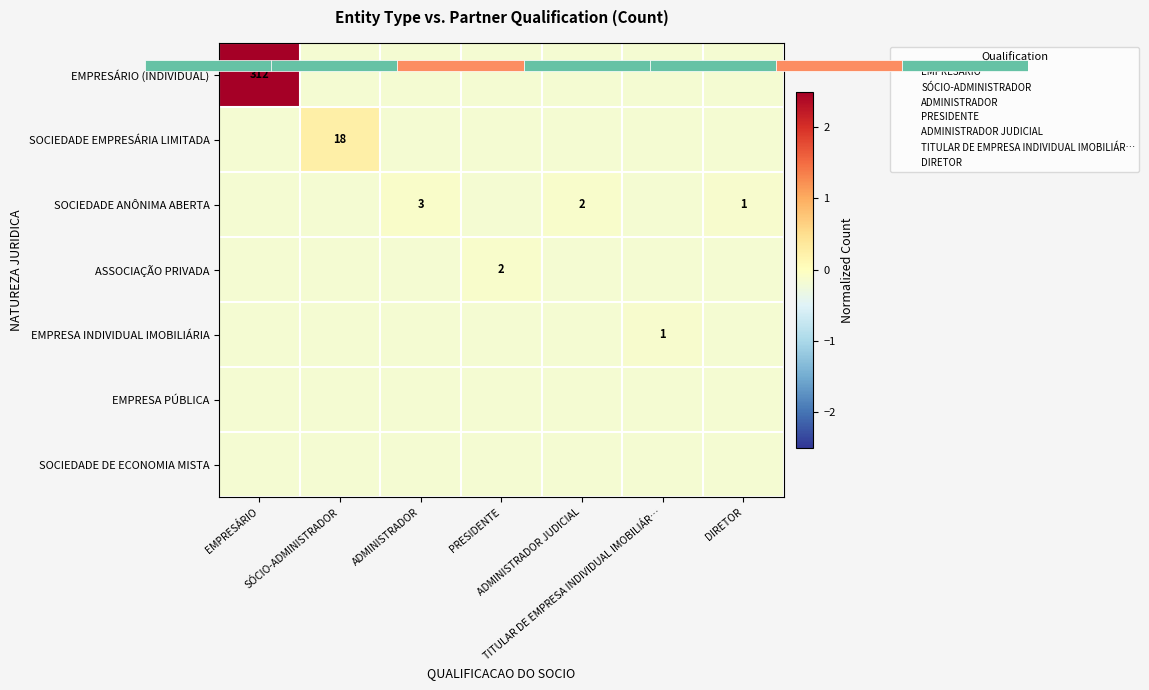

Which series has the largest total across all categories?

EMPRESÁRIO (INDIVIDUAL)